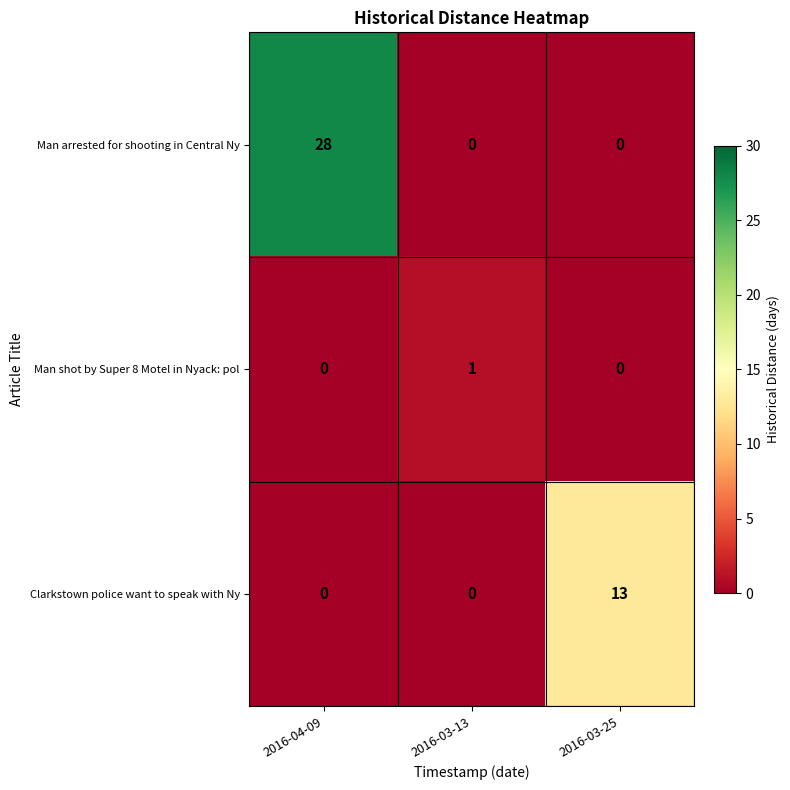

How many data points does each series have?

3